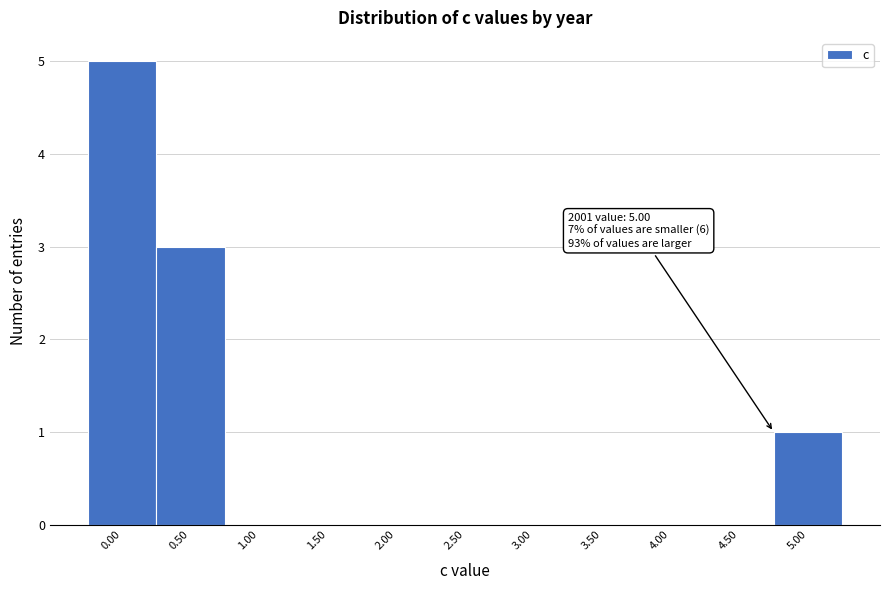

Reading left to right, extract all data points from this chart.

0.00=5	0.50=3	1.00=0	1.50=0	2.00=0	2.50=0	3.00=0	3.50=0	4.00=0	4.50=0	5.00=1